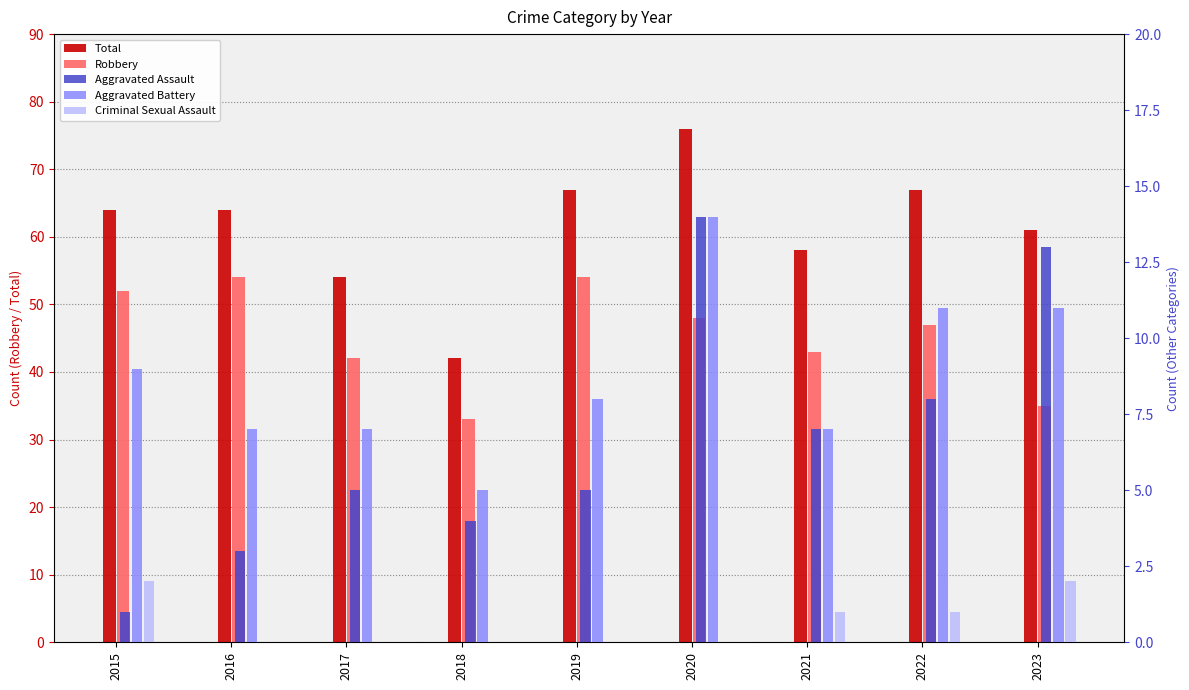

What is the value of the Total bar at the 4th from the left?

42